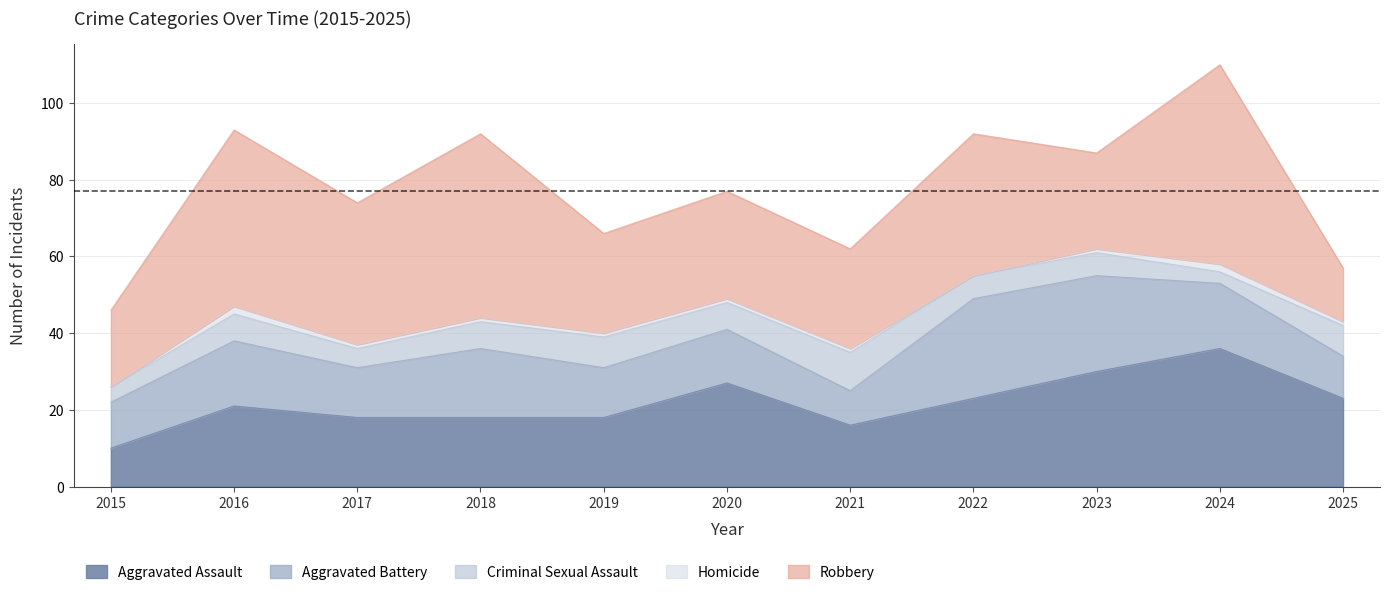

What is the total value across all series at 2018?

92